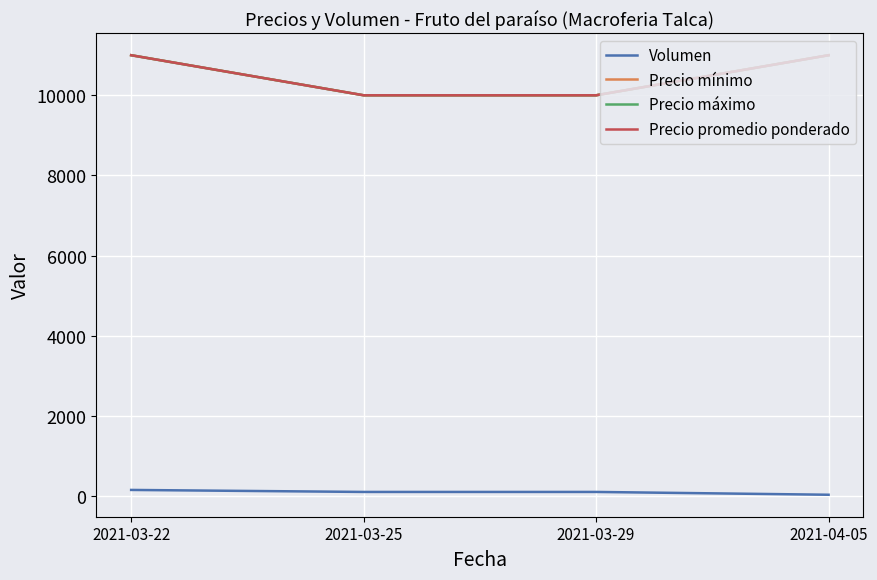

At 2021-03-29, list the series in order from smallest to largest.

Volumen, Precio mínimo, Precio máximo, Precio promedio ponderado